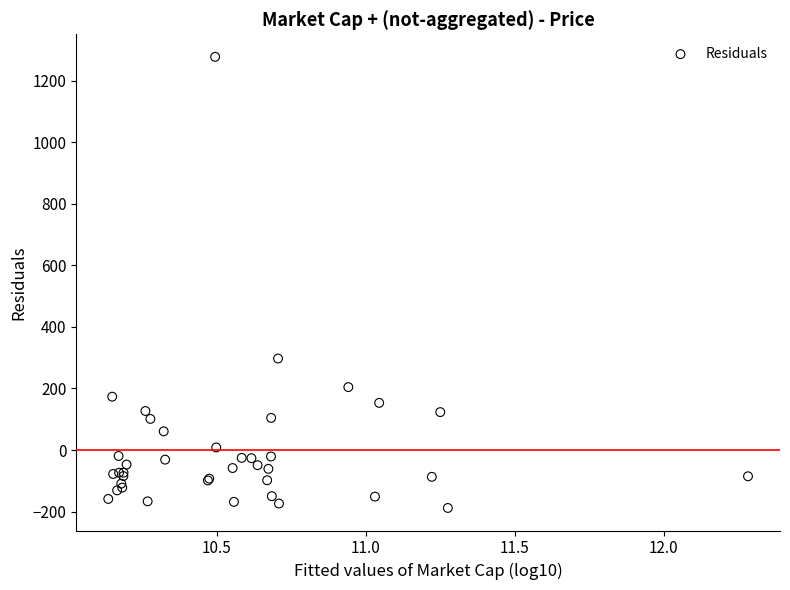

What Y value in the scatter plot is closest to 544?

297.2